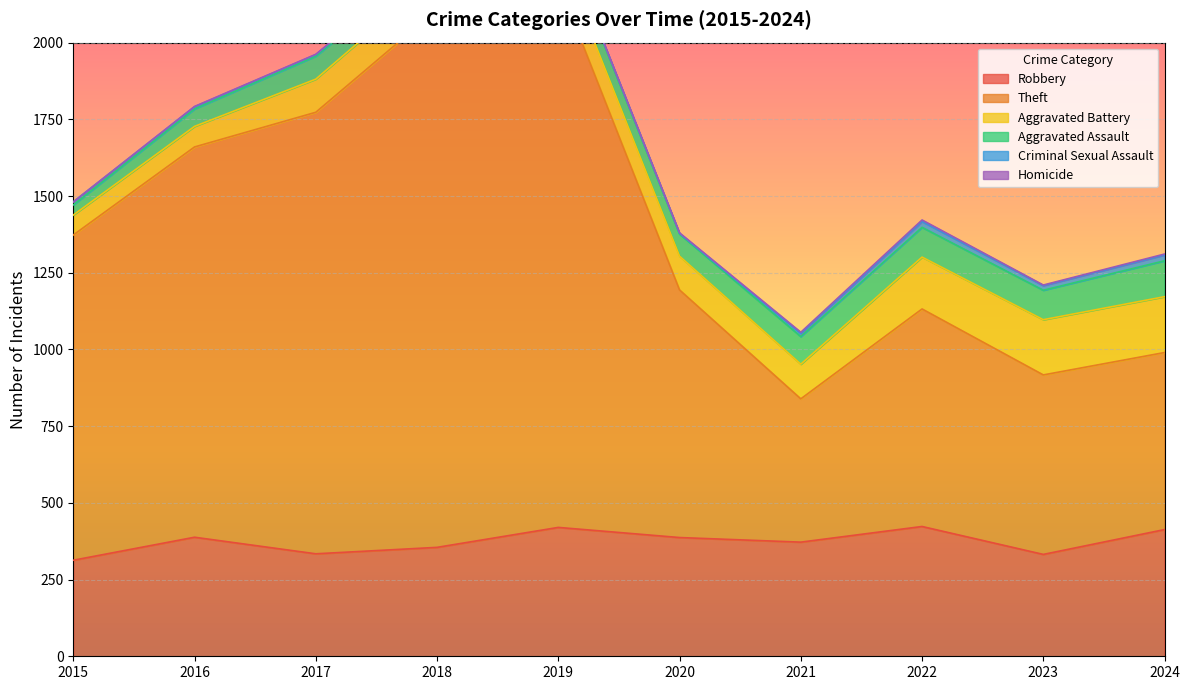

Which series changed the most between 2019 and 2024?

Theft